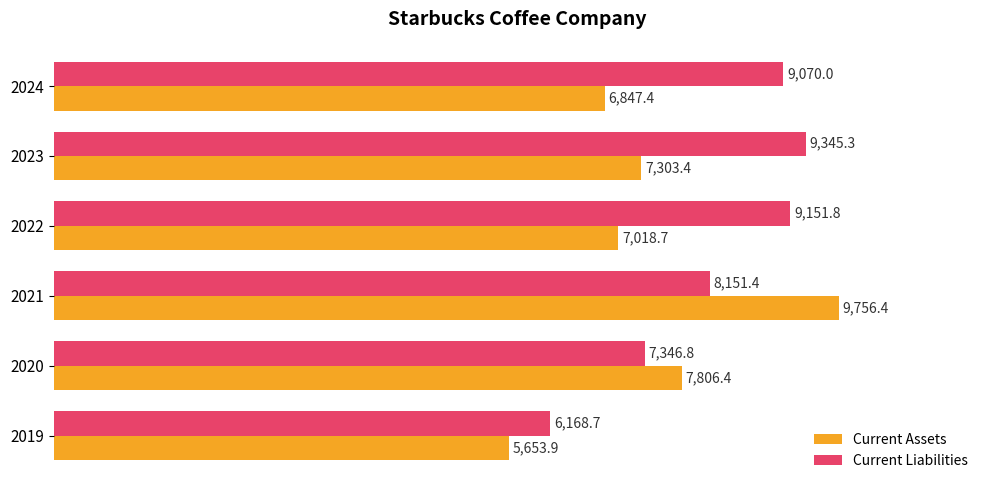

The value of Current Assets at 2024 is 6847.4. True or false?

True